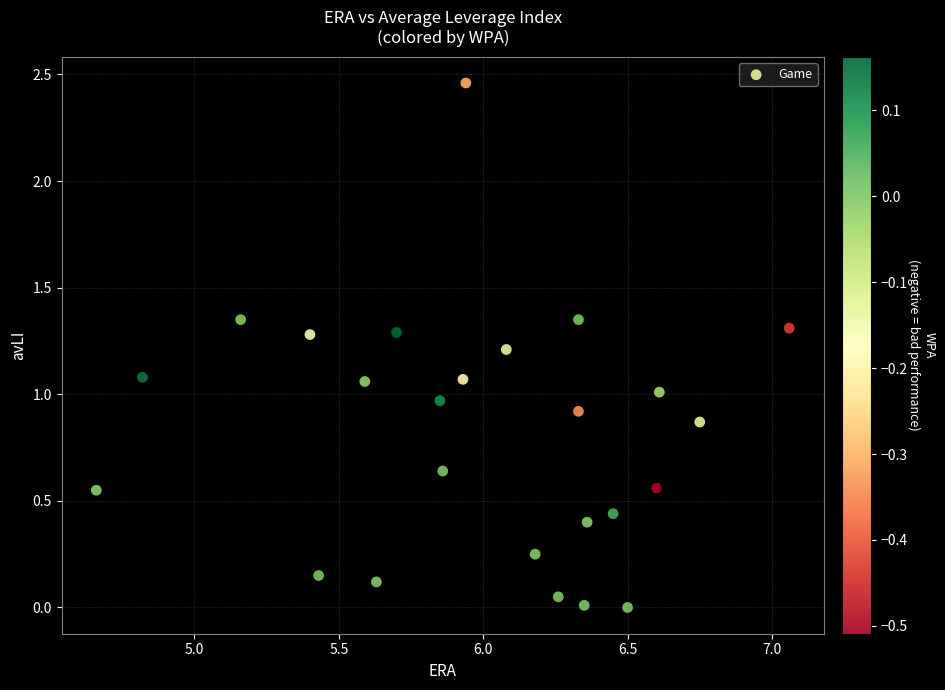

What is the range of X values (max minus min)?

2.4